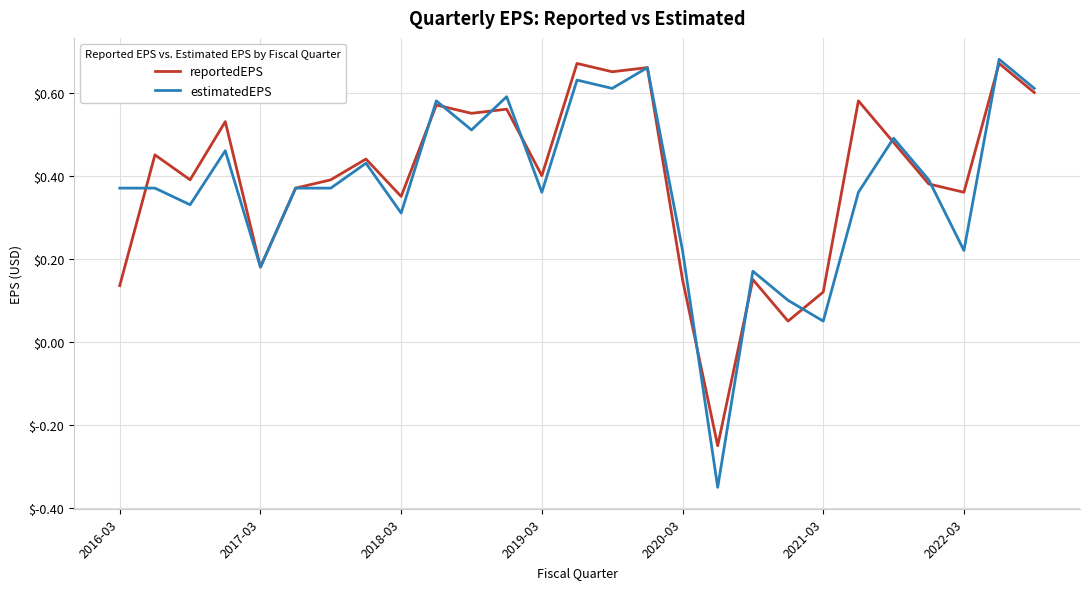

Which series has the largest range (max minus min)?

estimatedEPS